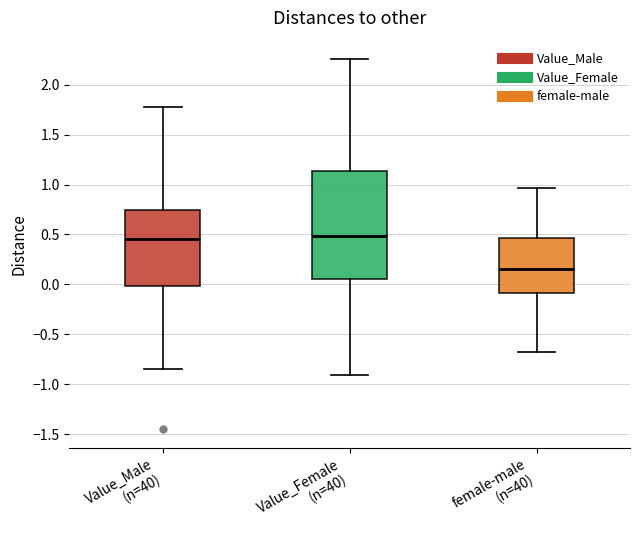

Reading left to right, transcribe this box plot: for each box, give where its median line is, the range the box spans, and where its two whiskers end, as read against the y-axis. The values are not printed on the chart, so give them approximately, as read against the axis.

Value_Male (n=40): median 0.45, box 0.00 to 0.75, whiskers -0.85 to 1.80
Value_Female (n=40): median 0.50, box 0.05 to 1.15, whiskers -0.90 to 2.25
female-male (n=40): median 0.15, box -0.10 to 0.45, whiskers -0.70 to 0.95